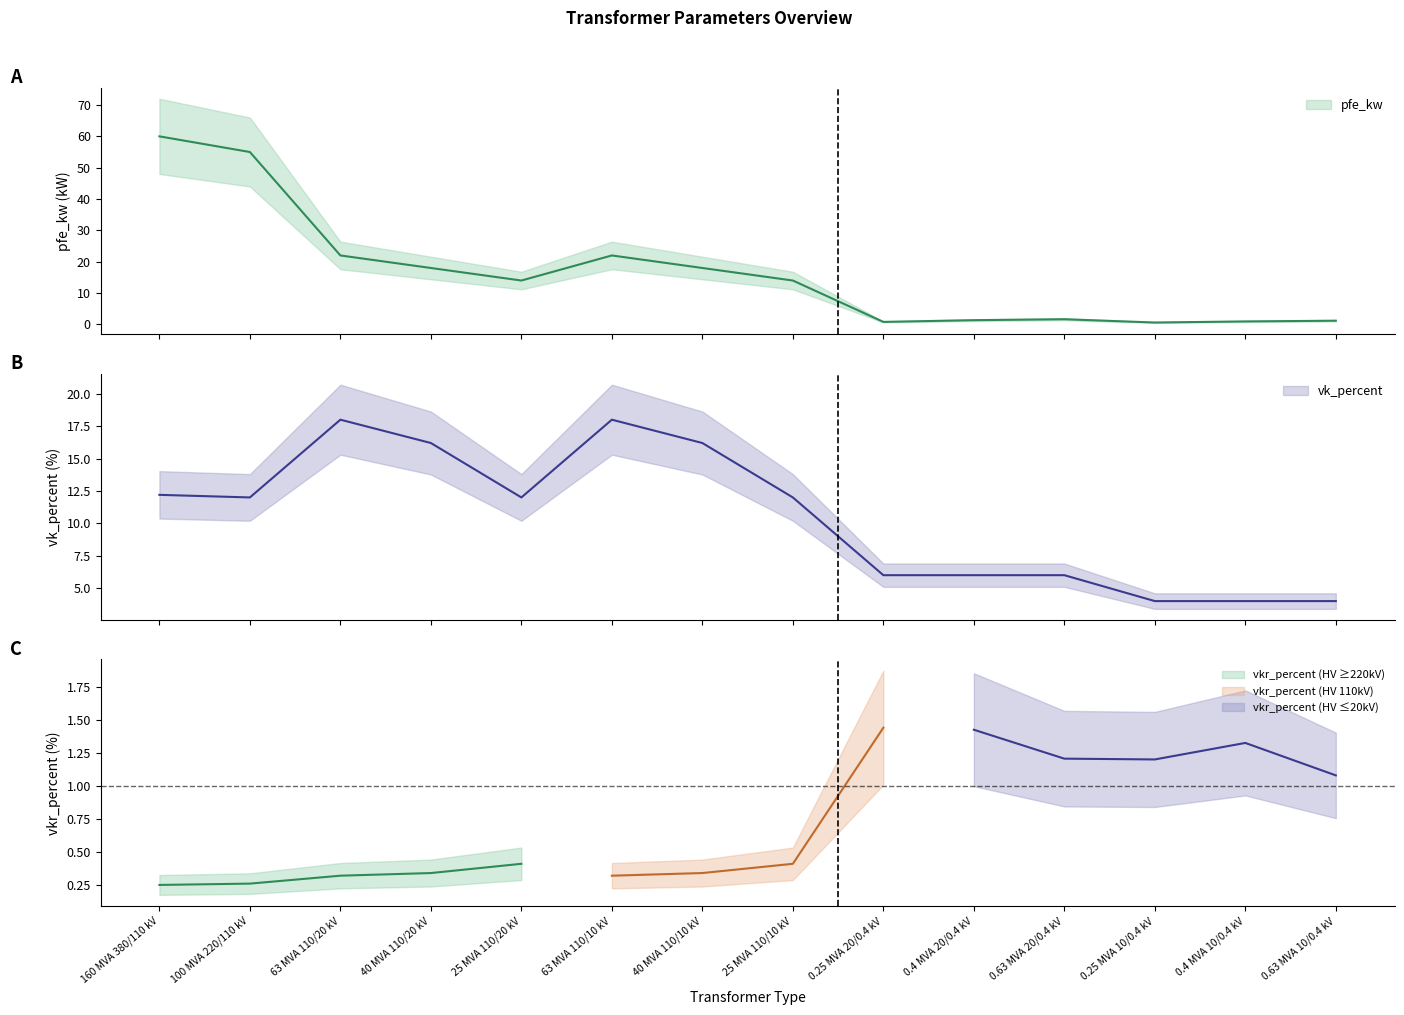

What is the total value across all series at 40 MVA 110/10 kV?

34.2